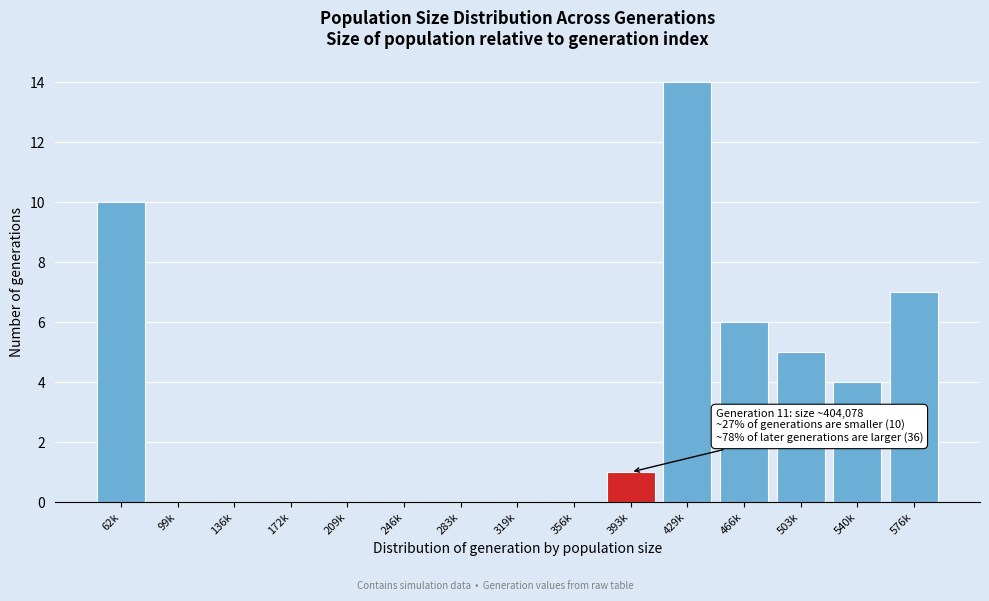

Reading right to left, list all the values displayed in this chart.

576k=7	540k=4	503k=5	466k=6	429k=14	393k=1	356k=0	319k=0	283k=0	246k=0	209k=0	172k=0	136k=0	99k=0	62k=10